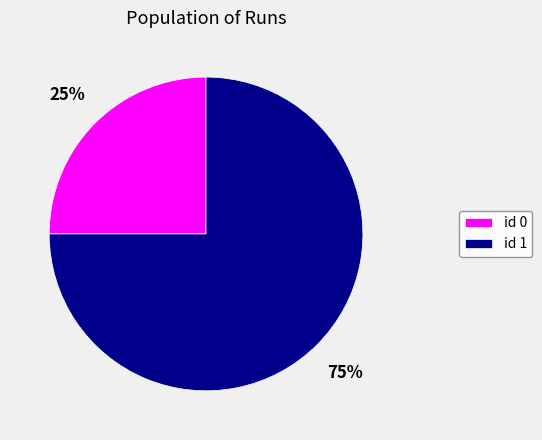

How many slices are in this pie chart?

2